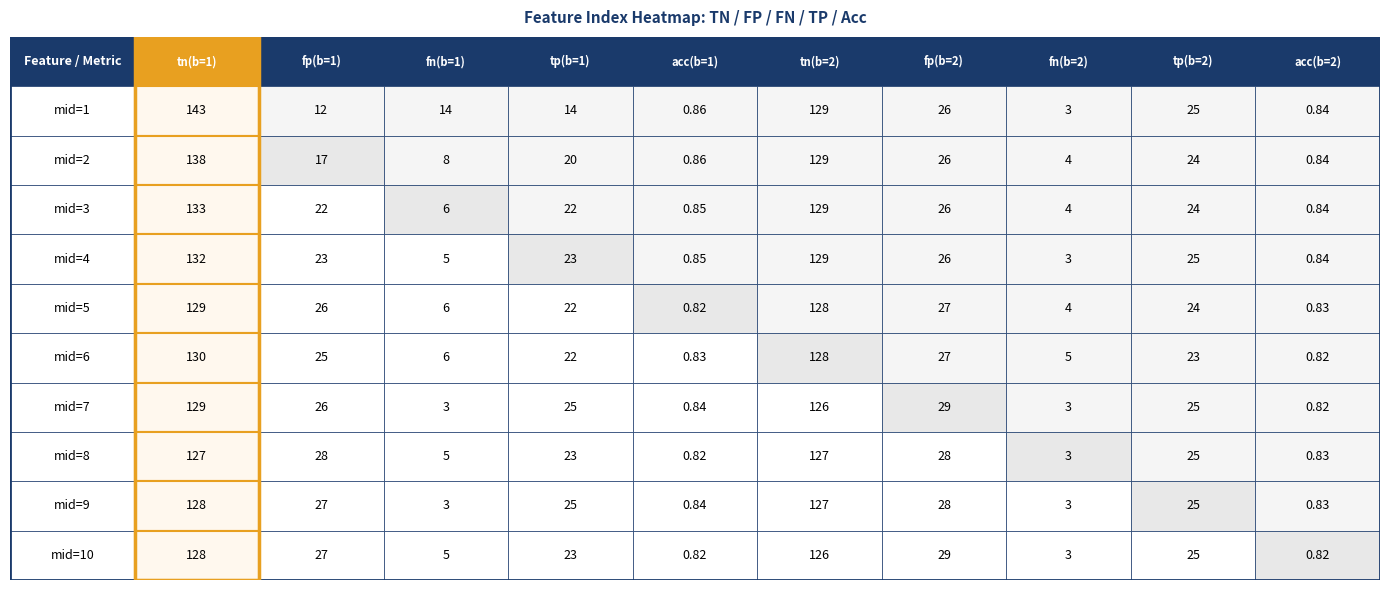

How many 8 values are between 3 and 4?

9